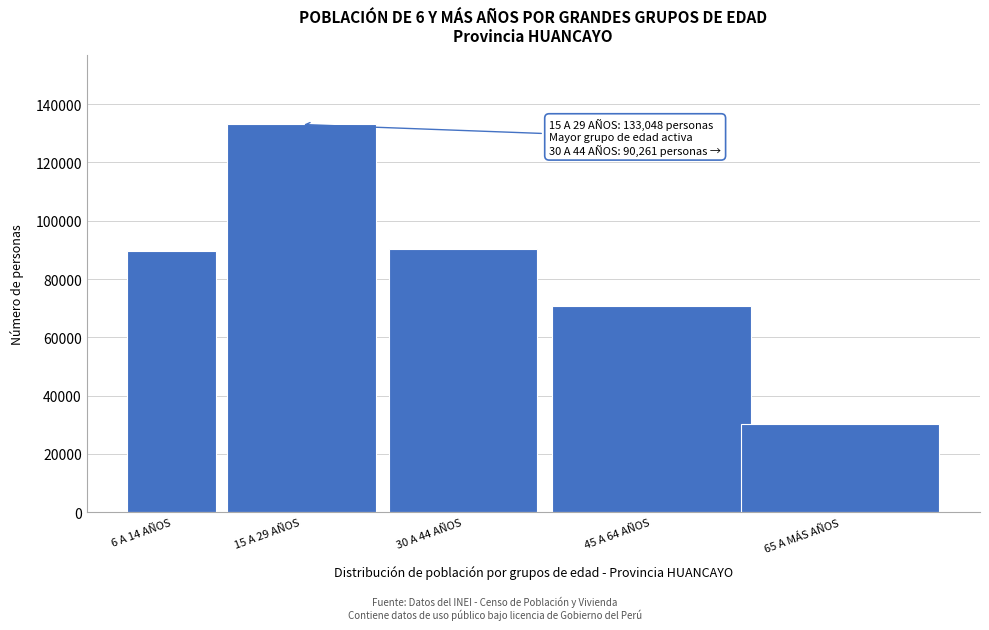

Reading left to right, extract all data points from this chart.

6 A 14 AÑOS=89596	15 A 29 AÑOS=133048	30 A 44 AÑOS=90261	45 A 64 AÑOS=70900	65 A MÁS AÑOS=30271